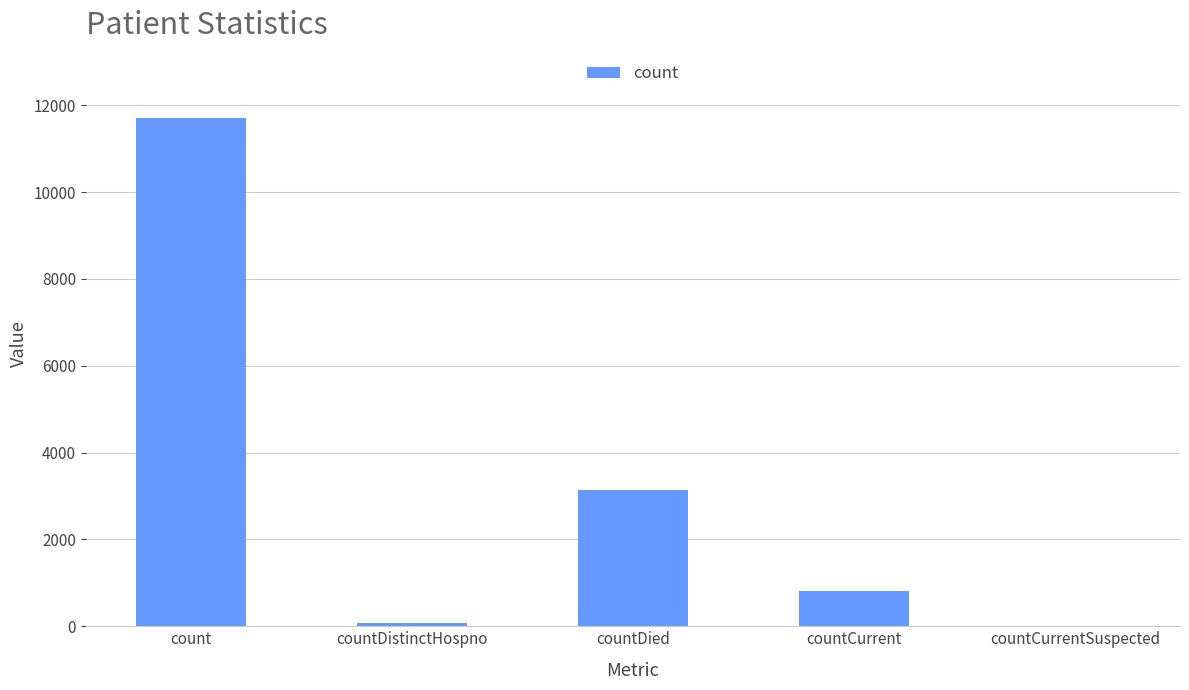

What is the sum of all values?

15728